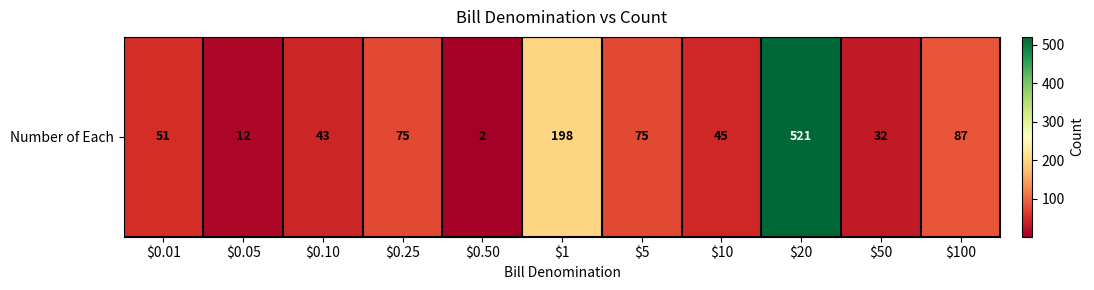

Reading left to right, extract all data points from this chart.

51	12	43	75	2	198	75	45	521	32	87